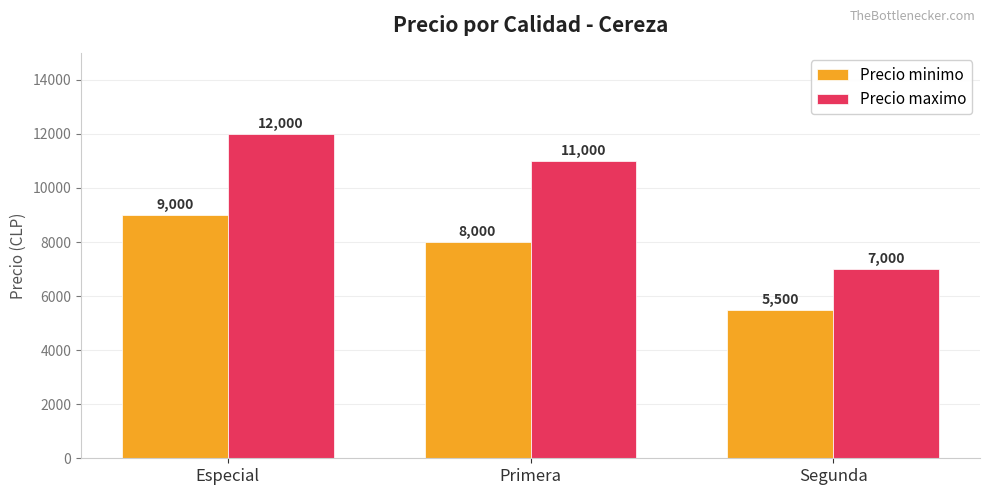

What is the total value across all series at Primera?

19000